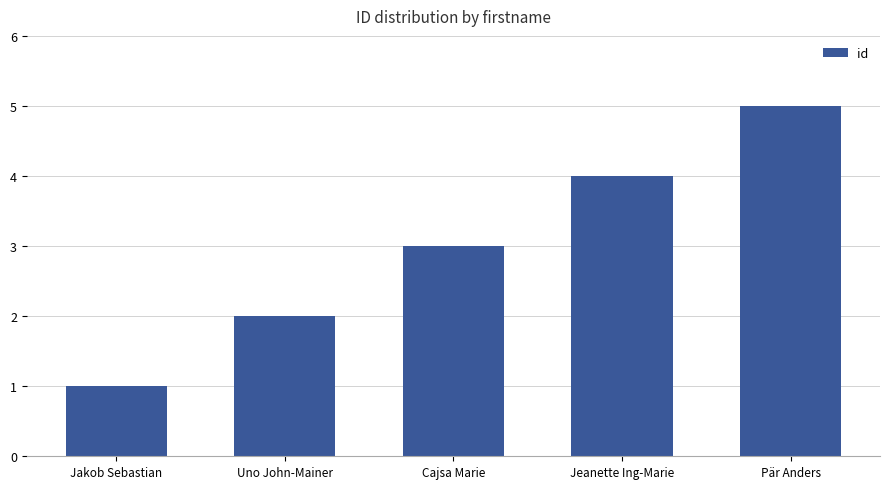

Reading left to right, extract all data points from this chart.

1	2	3	4	5